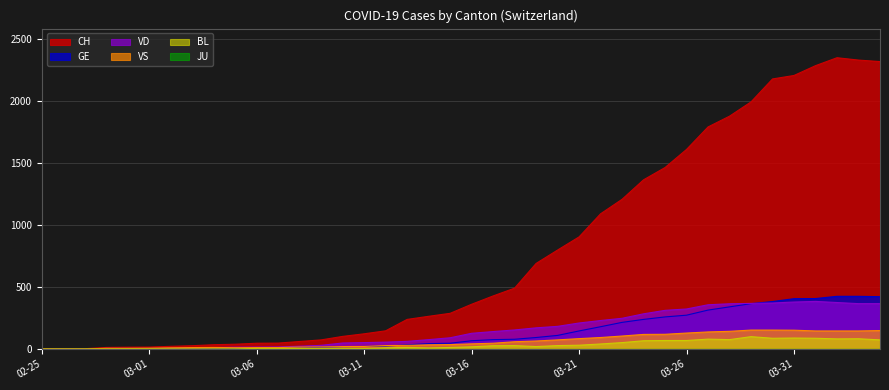

What is the highest value of the VD series?

383